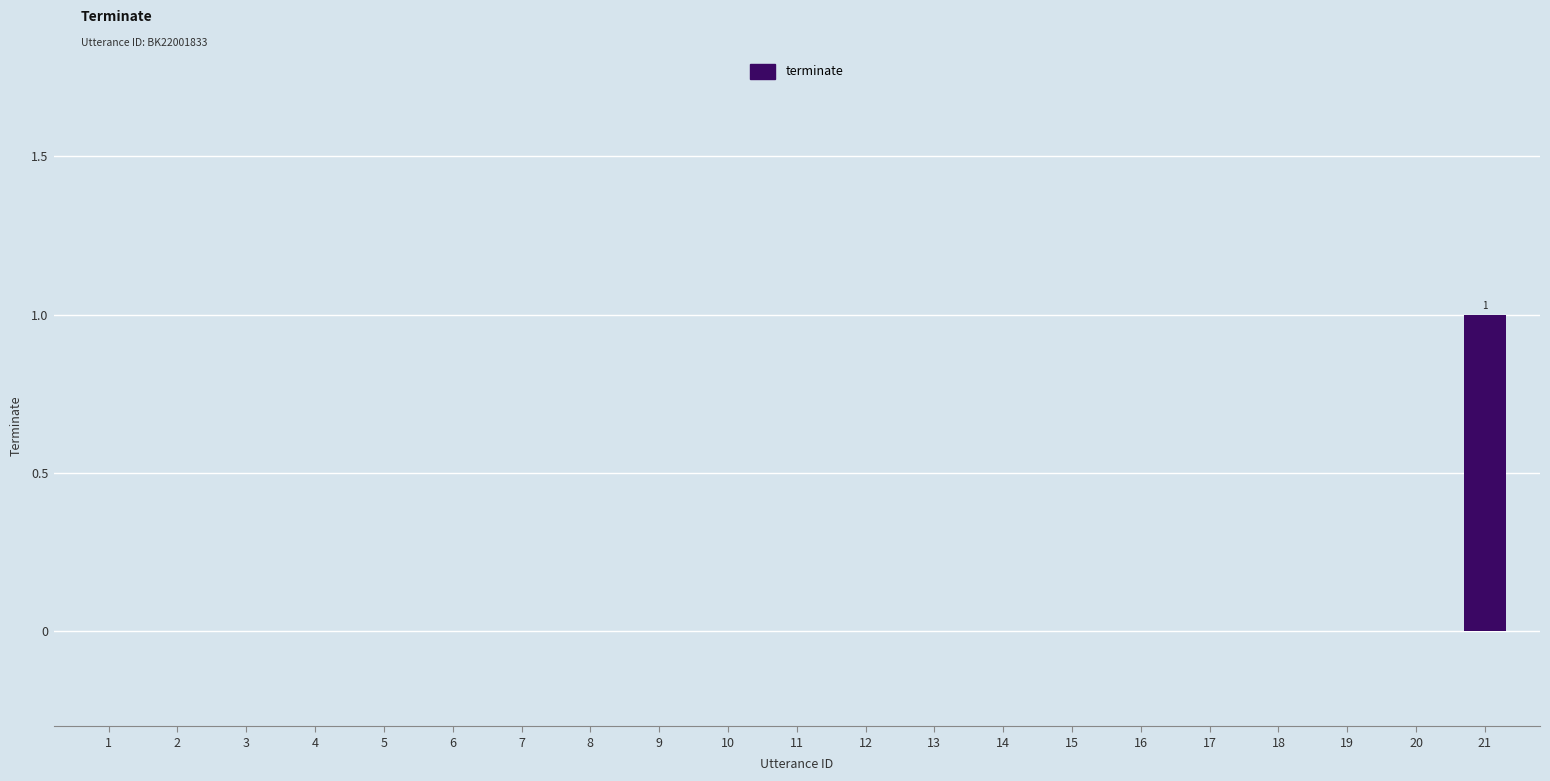

What is the change in value from 16 to 21?

+1